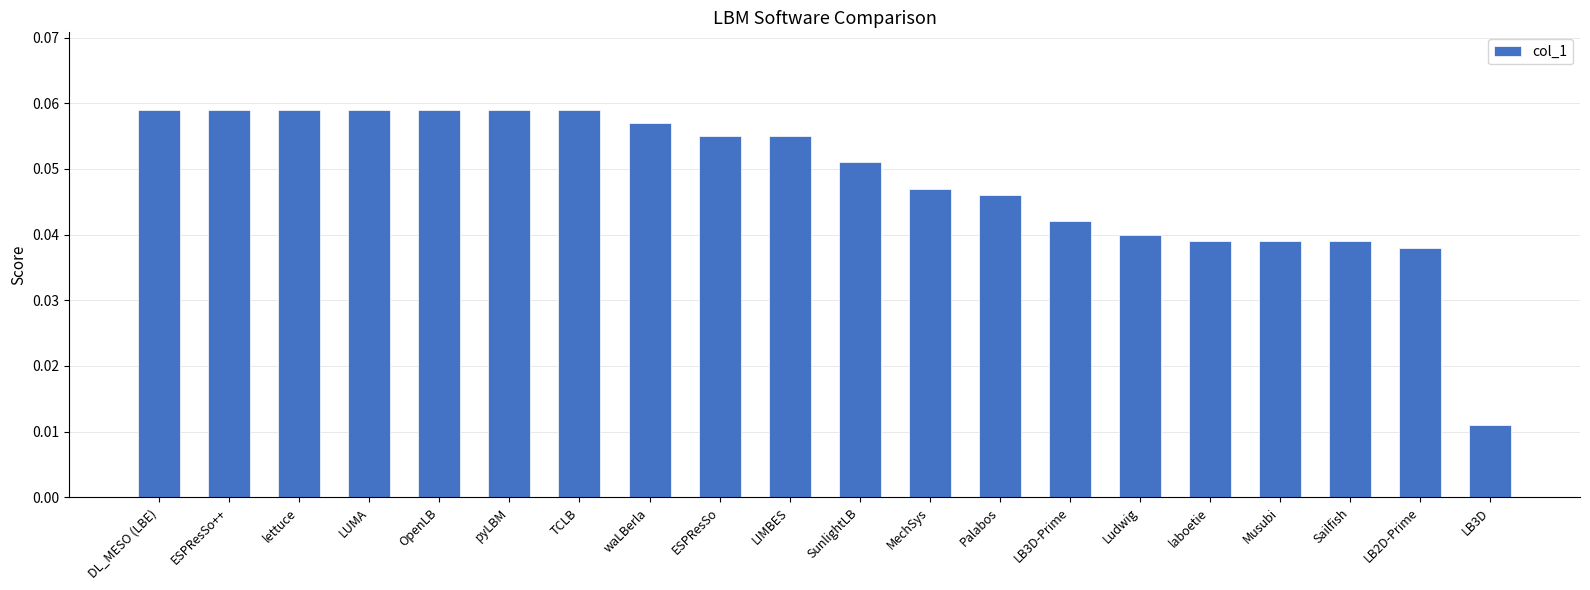

What is the label of the 4th bar from the left?

LUMA